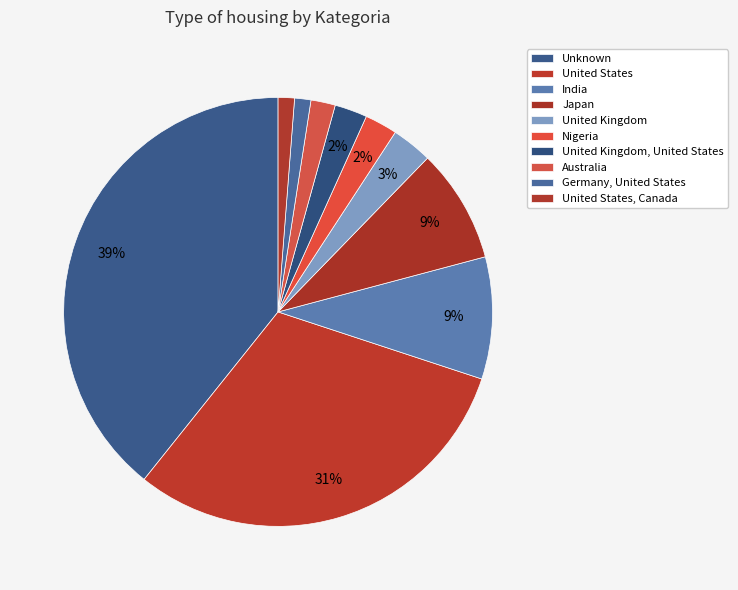

Is India the majority of the pie?

No